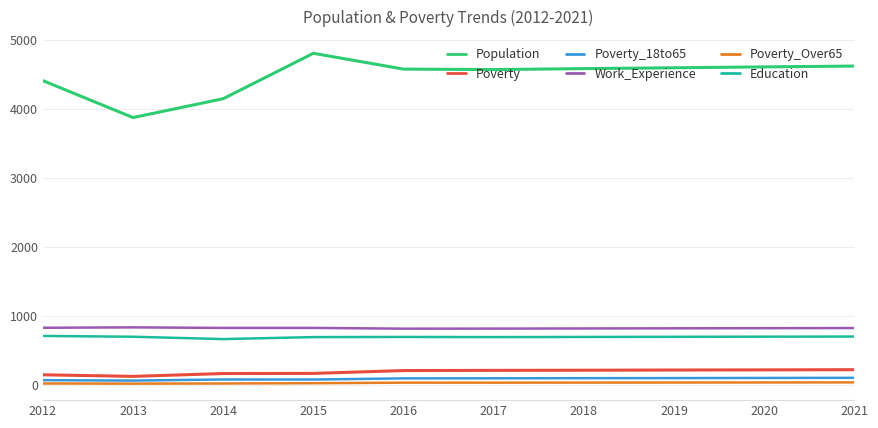

Which series has the widest spread of values?

Population